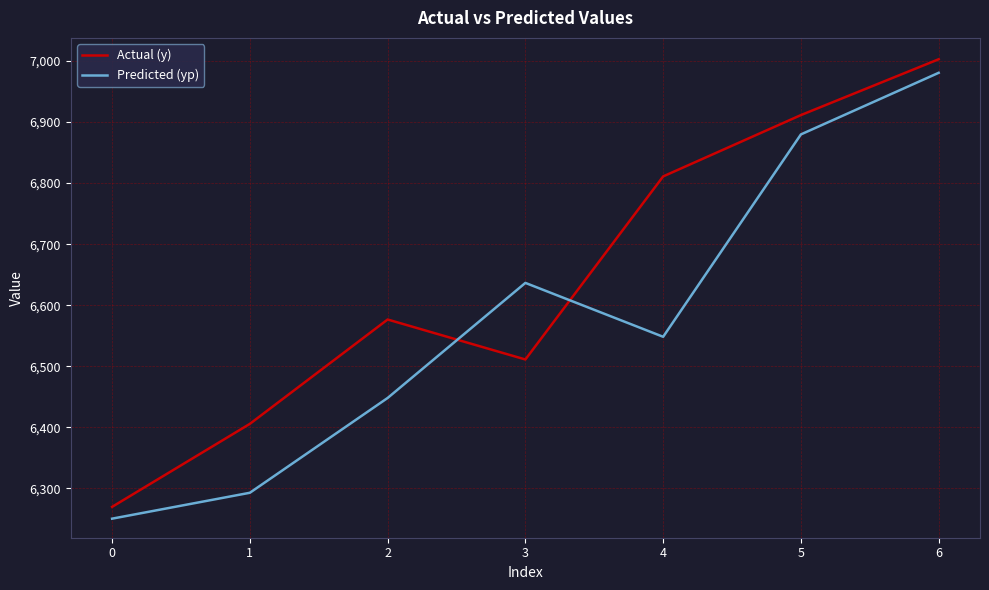

What is the difference between the maximum and minimum values in the Actual (y) series?

733.5